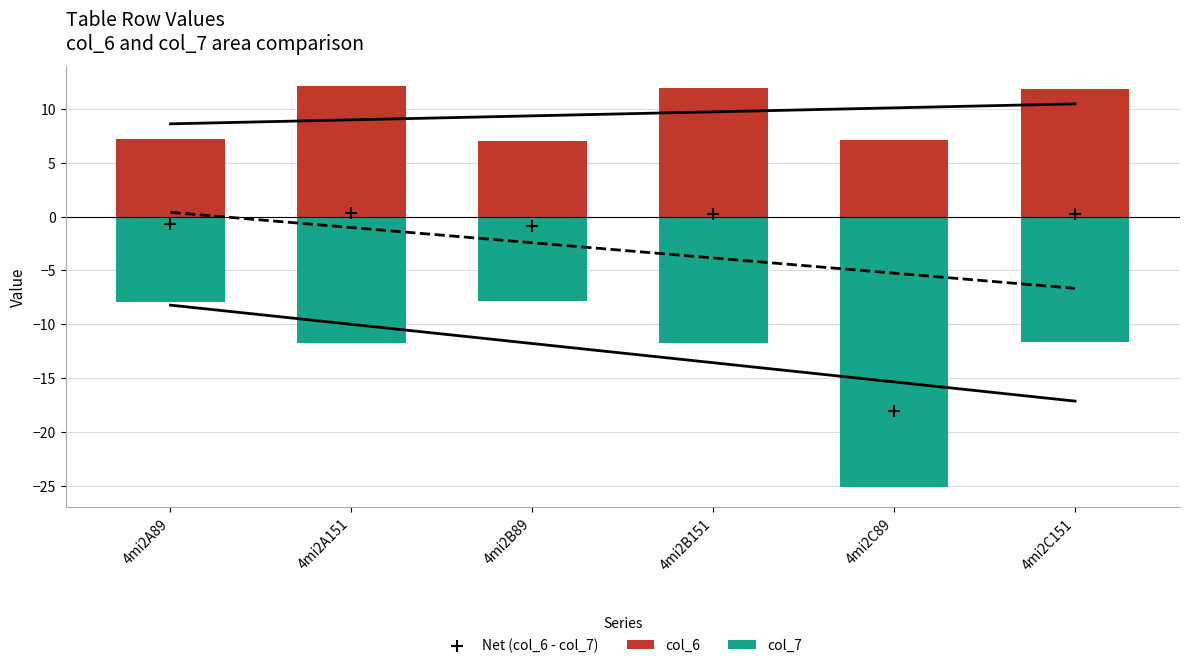

At which category is the sum across all series the highest?

4mi2A151